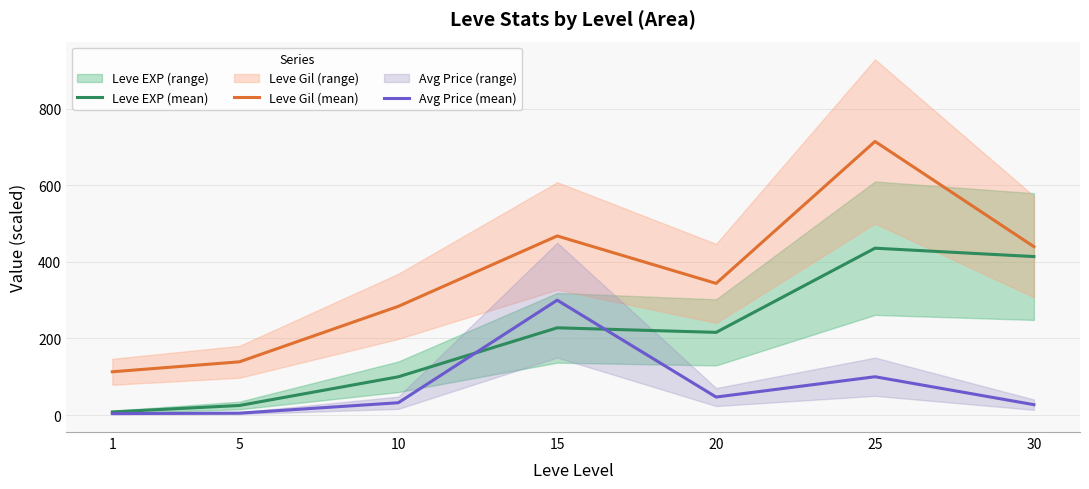

Rank the series at 10 from lowest to highest value.

Avg Price (mean), Leve EXP (mean), Leve Gil (mean)